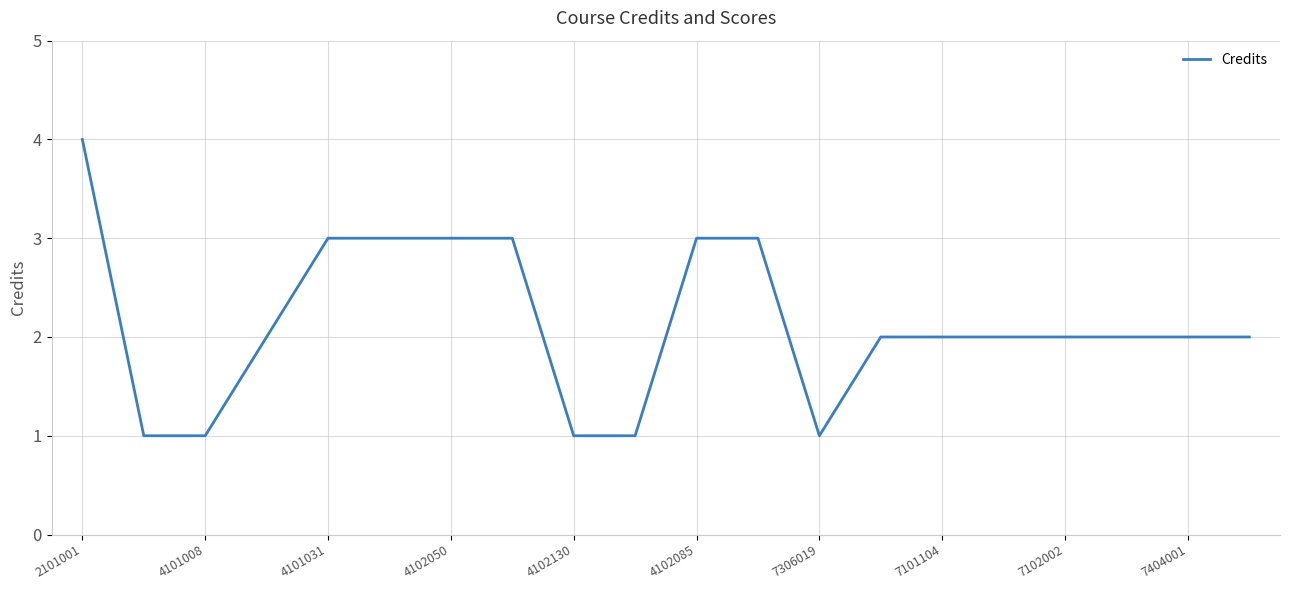

What is the greatest value displayed?

4